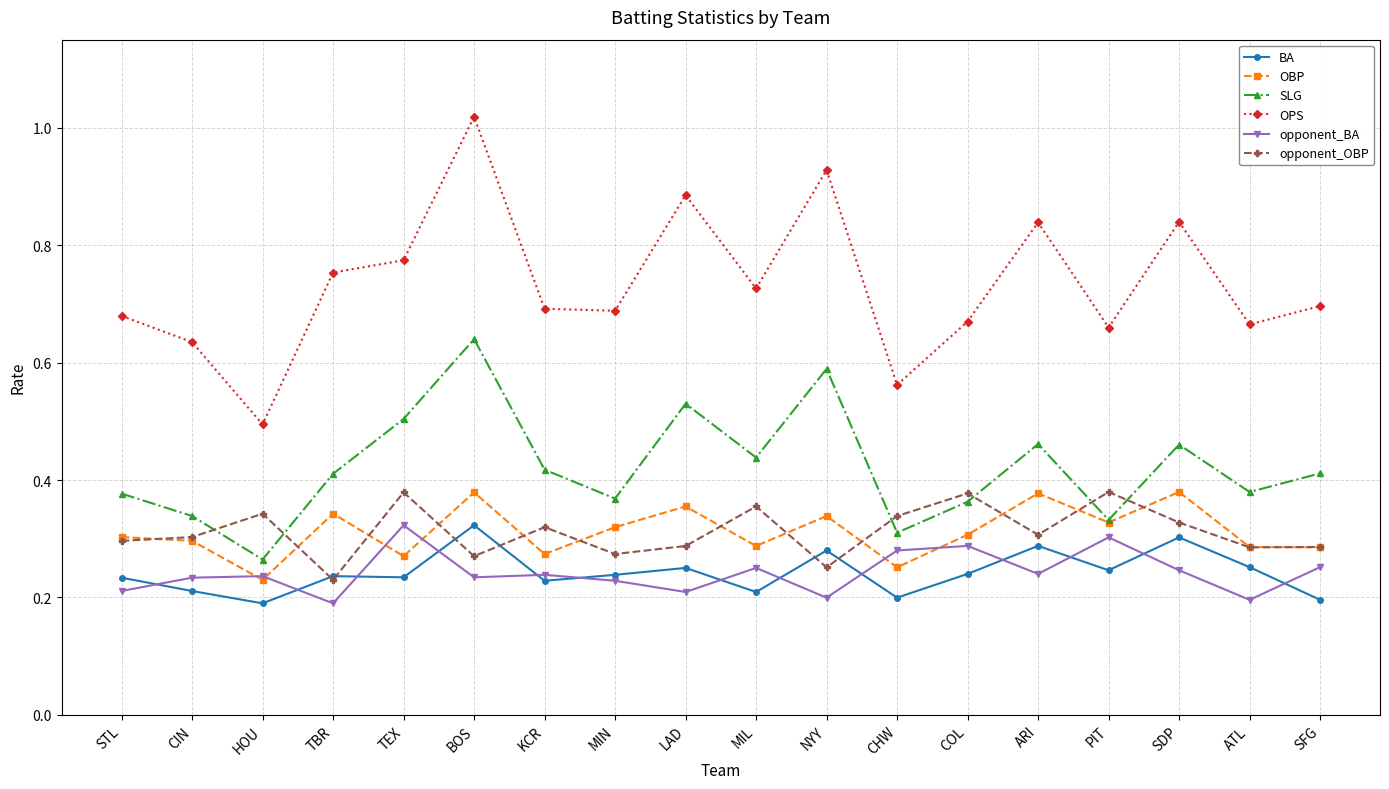

What is the difference between the opponent_OBP values at MIL and SFG?

0.1